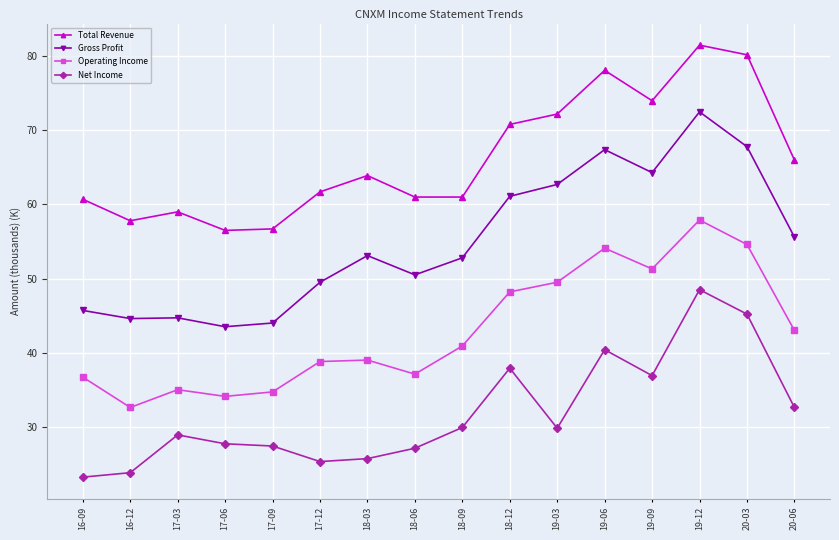

What is the difference between the Operating Income values at 19-09 and 19-03?

1.8